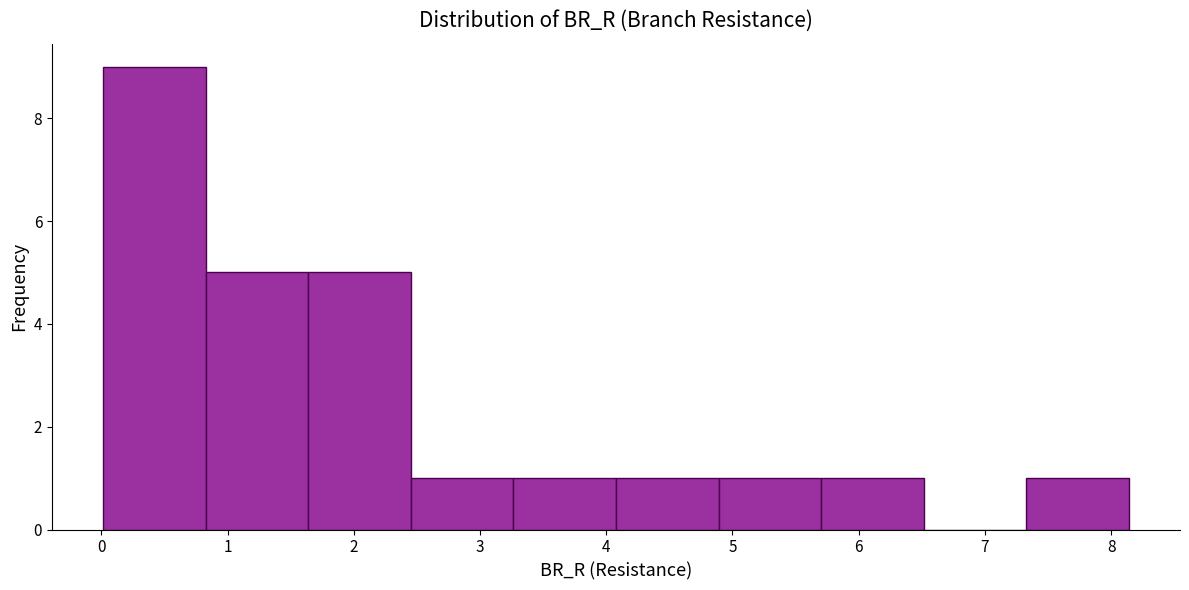

Which range on the x-axis has the tallest bar?

0.0 to 0.8